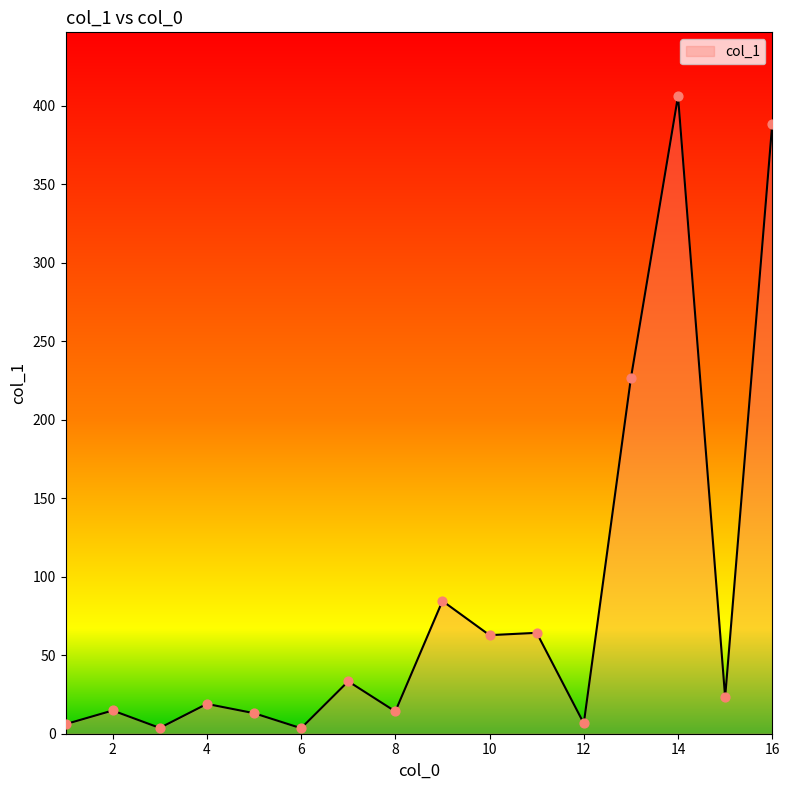

What is the greatest value displayed?

406.3